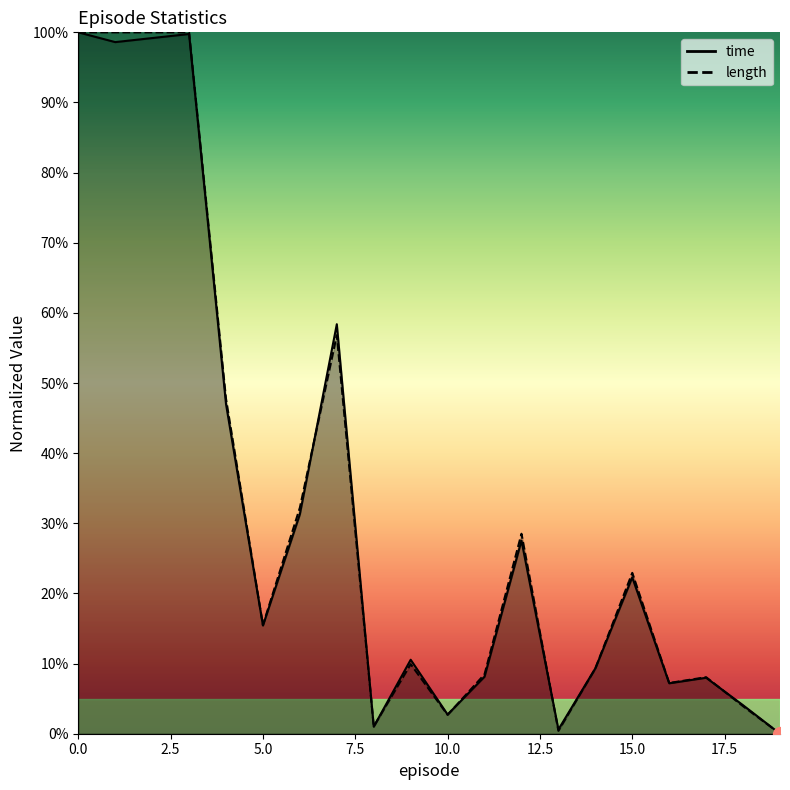

What is the total value across all series at 16?

0.1